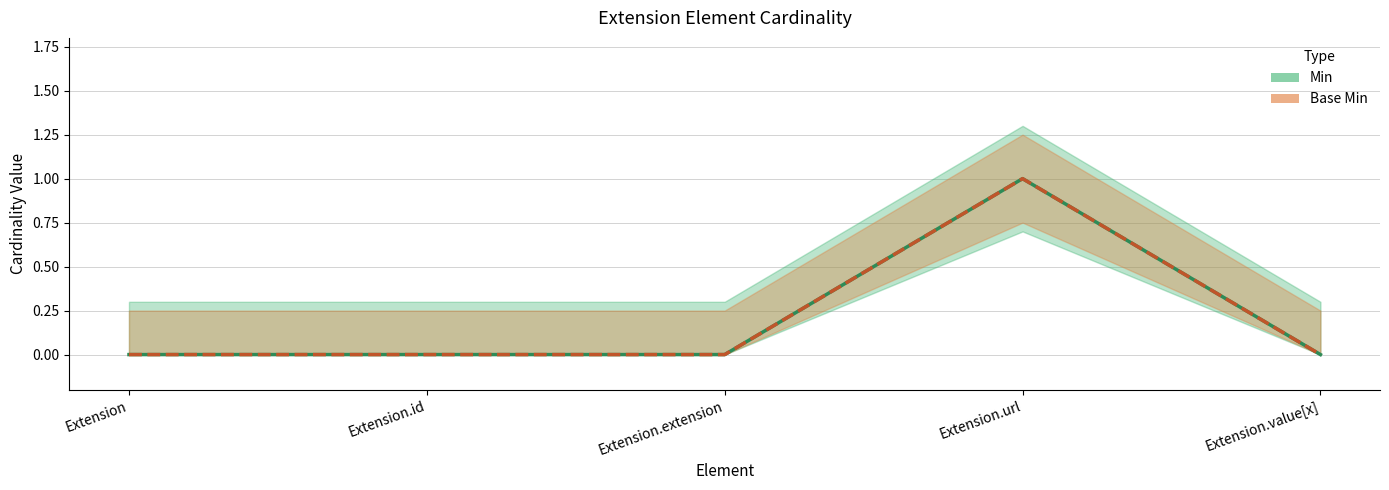

Reading left to right, extract all data points from this chart.

Min: Extension=0	Extension.id=0	Extension.extension=0	Extension.url=1	Extension.value[x]=0
Base Min: Extension=0	Extension.id=0	Extension.extension=0	Extension.url=1	Extension.value[x]=0